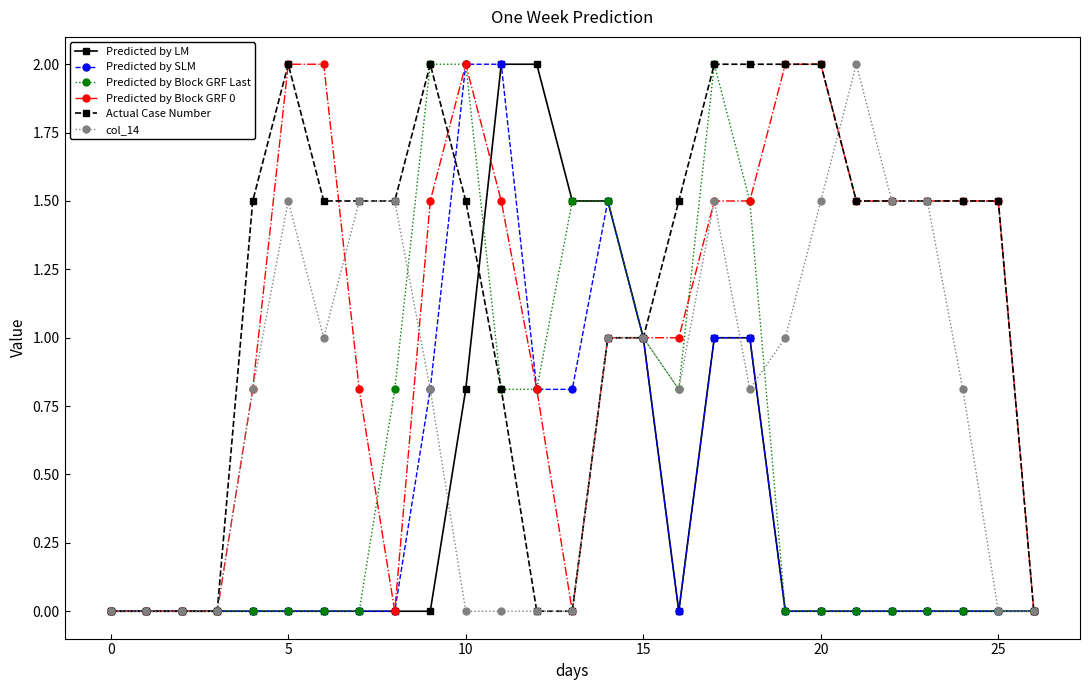

True or false: Predicted by Block GRF Last and col_14 intersect in this chart.

True